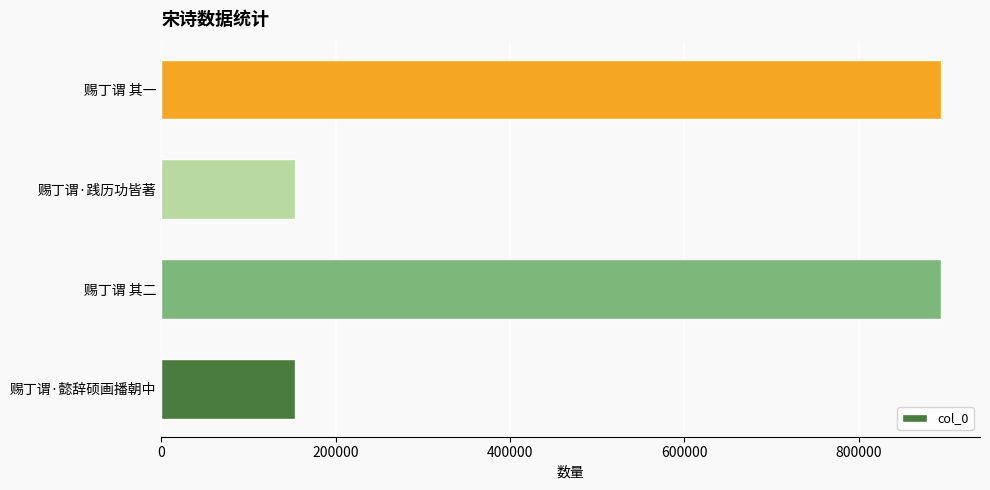

True or false: the data shows 153836 at 赐丁谓·懿辞硕画播朝中.

True